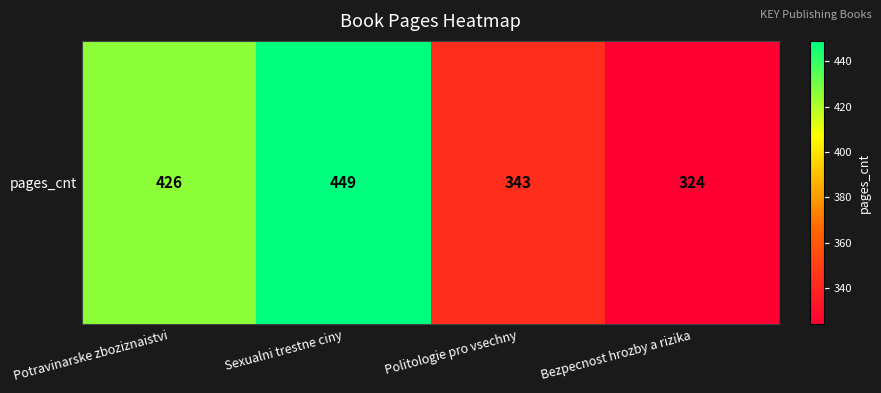

Which category has the lowest value across all series?

Bezpecnost hrozby a rizika